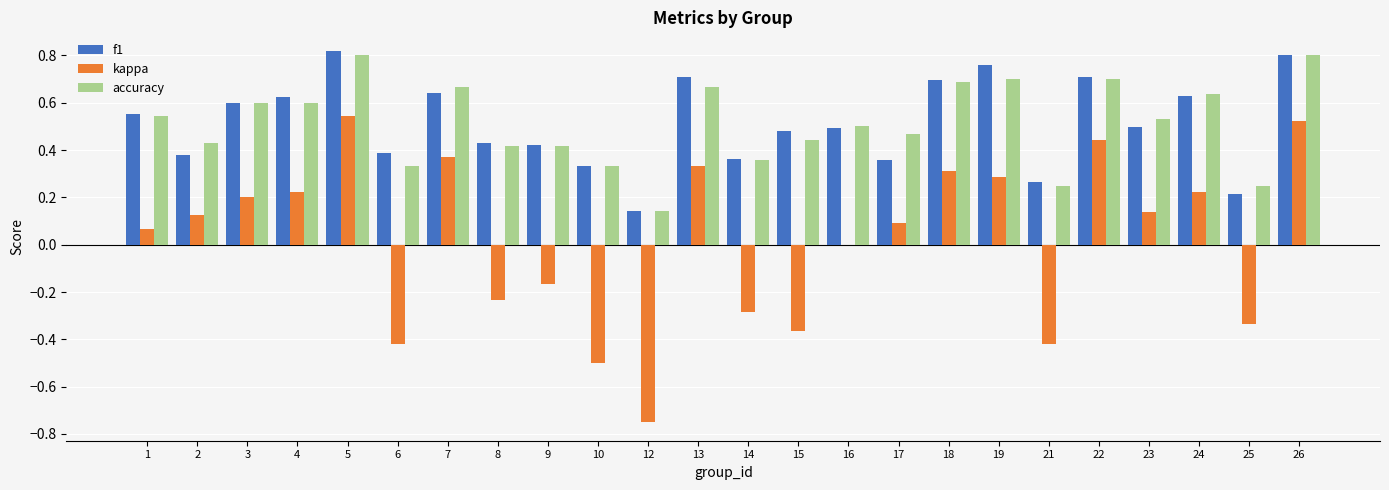

Between 2 and 4, which series saw the biggest shift?

f1